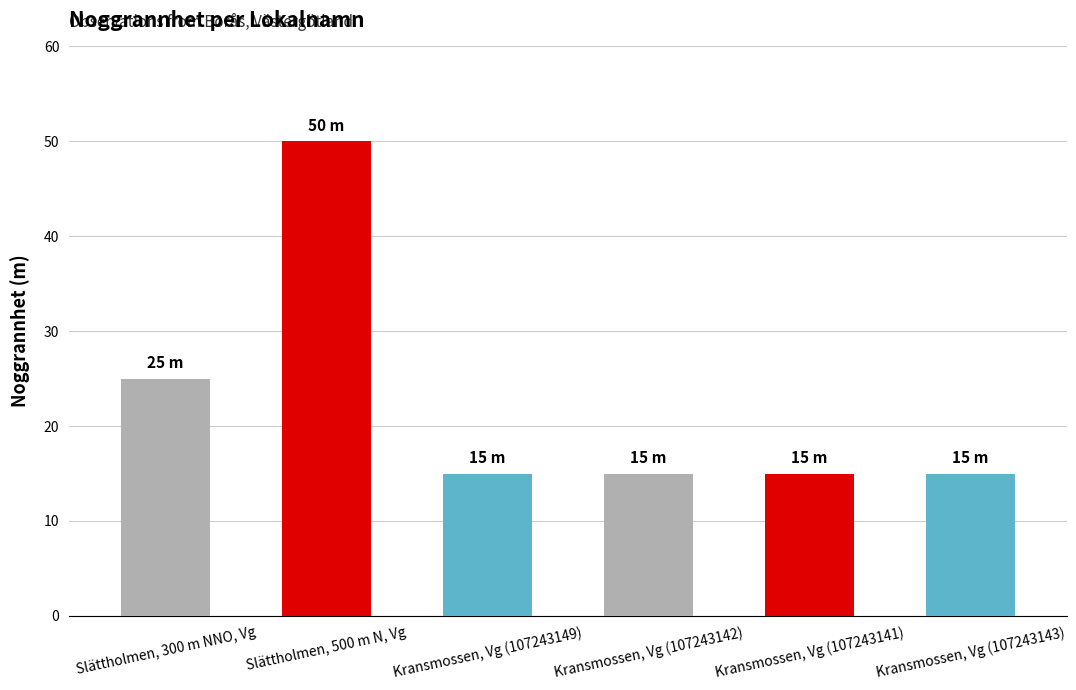

What is the ratio of the value at Kransmossen, Vg (107243142) to the value at Slättholmen, 500 m N, Vg?

0.3